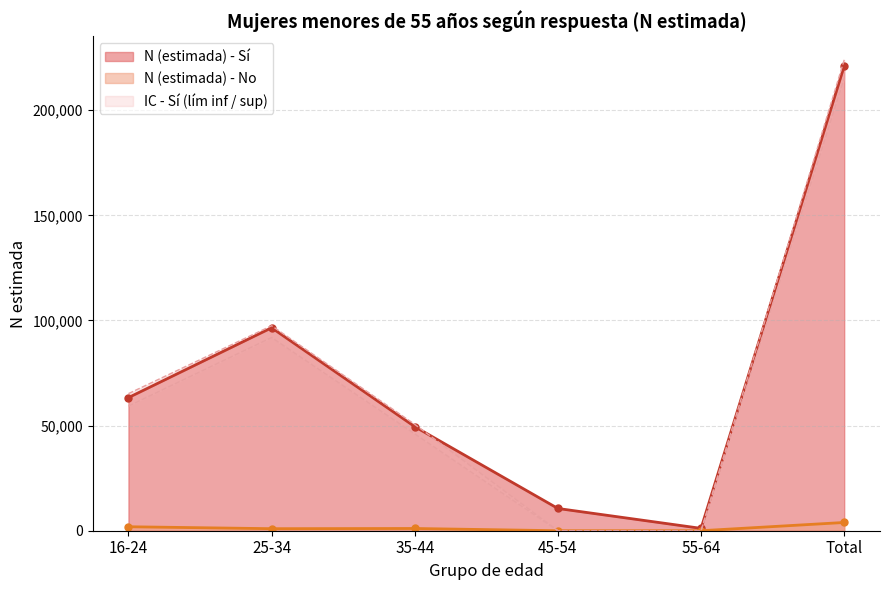

What is the difference between the second highest and second lowest values in the N (estimada) - No series?

1891